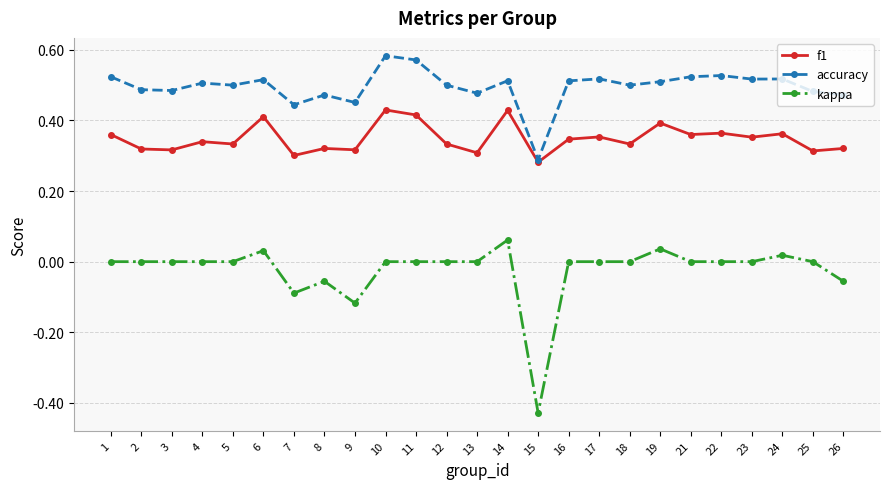

Is the value of f1 at 5 greater than the value of accuracy at 19?

No